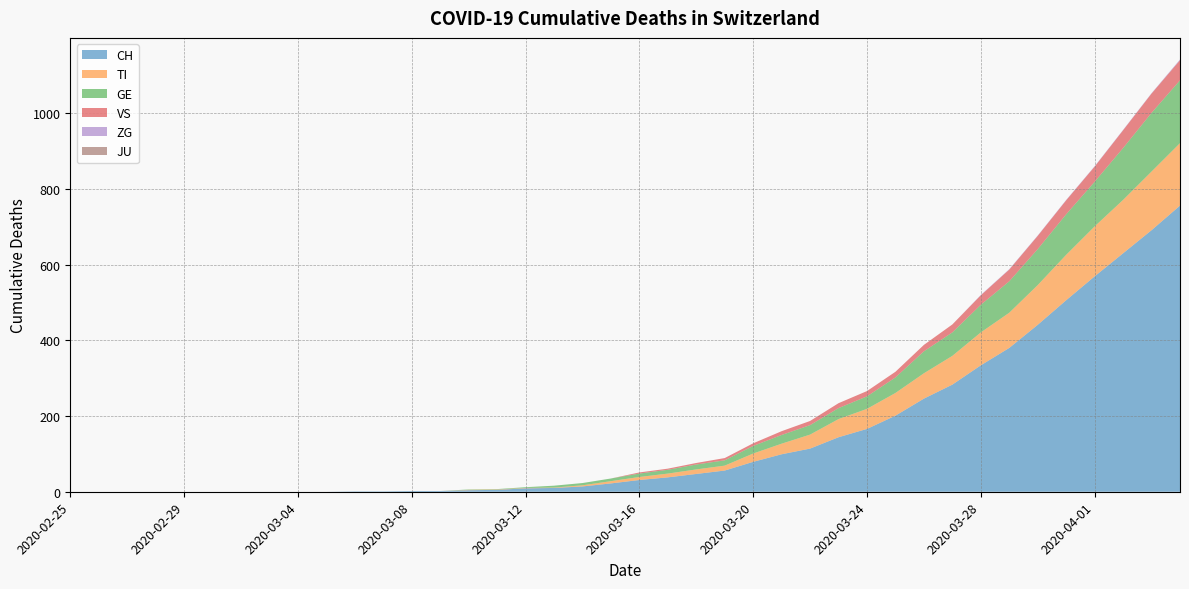

Reading left to right, what are all the values shown in this chart?

CH: 2020-02-25=0	2020-02-26=0	2020-02-27=0	2020-02-28=0	2020-02-29=0	2020-03-01=0	2020-03-02=0	2020-03-03=0	2020-03-04=0	2020-03-05=0	2020-03-06=1	2020-03-07=1	2020-03-08=2	2020-03-09=2	2020-03-10=4	2020-03-11=5	2020-03-12=9	2020-03-13=10	2020-03-14=14	2020-03-15=22	2020-03-16=31	2020-03-17=38	2020-03-18=47	2020-03-19=56	2020-03-20=79	2020-03-21=99	2020-03-22=114	2020-03-23=144	2020-03-24=166	2020-03-25=201	2020-03-26=246	2020-03-27=283	2020-03-28=334	2020-03-29=380	2020-03-30=441	2020-03-31=506	2020-04-01=569	2020-04-02=630	2020-04-03=691	2020-04-04=756
TI: 2020-02-25=0	2020-02-26=0	2020-02-27=0	2020-02-28=0	2020-02-29=0	2020-03-01=0	2020-03-02=0	2020-03-03=0	2020-03-04=0	2020-03-05=0	2020-03-06=0	2020-03-07=0	2020-03-08=0	2020-03-09=0	2020-03-10=1	2020-03-11=1	2020-03-12=1	2020-03-13=1	2020-03-14=3	2020-03-15=6	2020-03-16=8	2020-03-17=10	2020-03-18=12	2020-03-19=13	2020-03-20=22	2020-03-21=28	2020-03-22=37	2020-03-23=48	2020-03-24=53	2020-03-25=60	2020-03-26=67	2020-03-27=76	2020-03-28=87	2020-03-29=93	2020-03-30=105	2020-03-31=120	2020-04-01=132	2020-04-02=141	2020-04-03=155	2020-04-04=165
GE: 2020-02-25=0	2020-02-26=0	2020-02-27=0	2020-02-28=0	2020-02-29=0	2020-03-01=0	2020-03-02=0	2020-03-03=0	2020-03-04=0	2020-03-05=0	2020-03-06=0	2020-03-07=0	2020-03-08=0	2020-03-09=0	2020-03-10=1	2020-03-11=1	2020-03-12=2	2020-03-13=5	2020-03-14=6	2020-03-15=7	2020-03-16=9	2020-03-17=10	2020-03-18=13	2020-03-19=14	2020-03-20=20	2020-03-21=23	2020-03-22=25	2020-03-23=29	2020-03-24=33	2020-03-25=41	2020-03-26=58	2020-03-27=62	2020-03-28=73	2020-03-29=83	2020-03-30=95	2020-03-31=107	2020-04-01=118	2020-04-02=137	2020-04-03=155	2020-04-04=166
VS: 2020-02-25=0	2020-02-26=0	2020-02-27=0	2020-02-28=0	2020-02-29=0	2020-03-01=0	2020-03-02=0	2020-03-03=0	2020-03-04=0	2020-03-05=0	2020-03-06=0	2020-03-07=0	2020-03-08=0	2020-03-09=0	2020-03-10=0	2020-03-11=0	2020-03-12=0	2020-03-13=0	2020-03-14=0	2020-03-15=0	2020-03-16=3	2020-03-17=3	2020-03-18=4	2020-03-19=6	2020-03-20=7	2020-03-21=10	2020-03-22=11	2020-03-23=13	2020-03-24=14	2020-03-25=15	2020-03-26=17	2020-03-27=21	2020-03-28=25	2020-03-29=31	2020-03-30=35	2020-03-31=37	2020-04-01=40	2020-04-02=47	2020-04-03=51	2020-04-04=53
ZG: 2020-02-25=0	2020-02-26=0	2020-02-27=0	2020-02-28=0	2020-02-29=0	2020-03-01=0	2020-03-02=0	2020-03-03=0	2020-03-04=0	2020-03-05=0	2020-03-06=0	2020-03-07=0	2020-03-08=0	2020-03-09=0	2020-03-10=0	2020-03-11=0	2020-03-12=0	2020-03-13=0	2020-03-14=0	2020-03-15=0	2020-03-16=0	2020-03-17=0	2020-03-18=0	2020-03-19=0	2020-03-20=0	2020-03-21=0	2020-03-22=0	2020-03-23=0	2020-03-24=0	2020-03-25=0	2020-03-26=0	2020-03-27=0	2020-03-28=1	2020-03-29=1	2020-03-30=1	2020-03-31=1	2020-04-01=1	2020-04-02=1	2020-04-03=1	2020-04-04=2
JU: 2020-02-25=0	2020-02-26=0	2020-02-27=0	2020-02-28=0	2020-02-29=0	2020-03-01=0	2020-03-02=0	2020-03-03=0	2020-03-04=0	2020-03-05=0	2020-03-06=0	2020-03-07=0	2020-03-08=0	2020-03-09=0	2020-03-10=0	2020-03-11=0	2020-03-12=0	2020-03-13=0	2020-03-14=0	2020-03-15=0	2020-03-16=0	2020-03-17=0	2020-03-18=0	2020-03-19=0	2020-03-20=0	2020-03-21=0	2020-03-22=0	2020-03-23=0	2020-03-24=0	2020-03-25=0	2020-03-26=0	2020-03-27=0	2020-03-28=0	2020-03-29=0	2020-03-30=0	2020-03-31=0	2020-04-01=0	2020-04-02=0	2020-04-03=0	2020-04-04=0